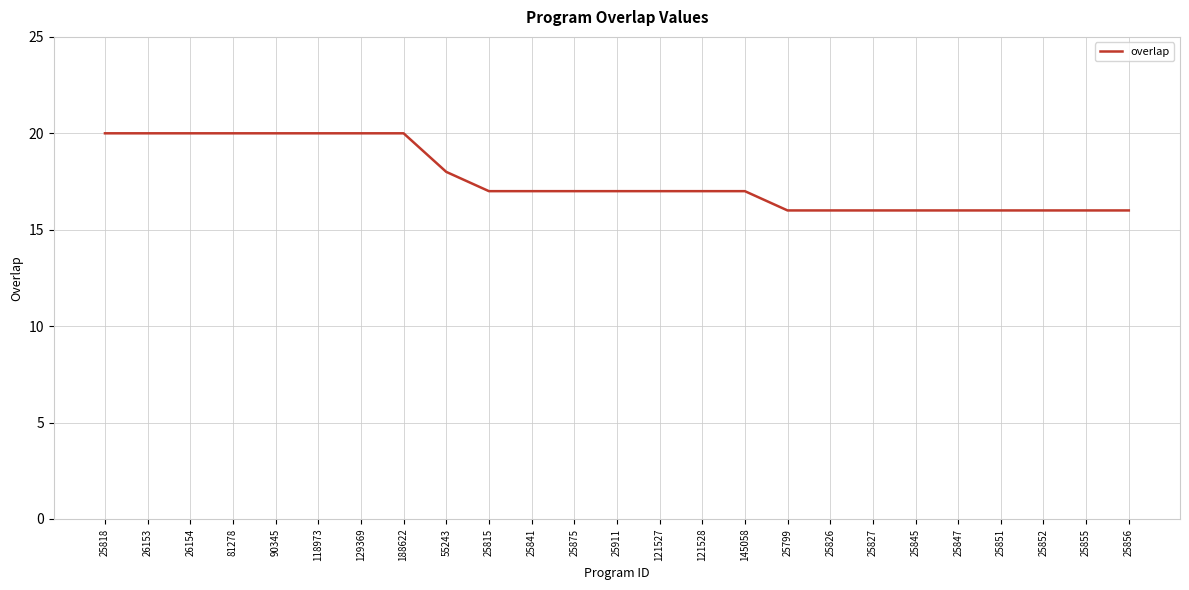

What position from the right is 25841?

15